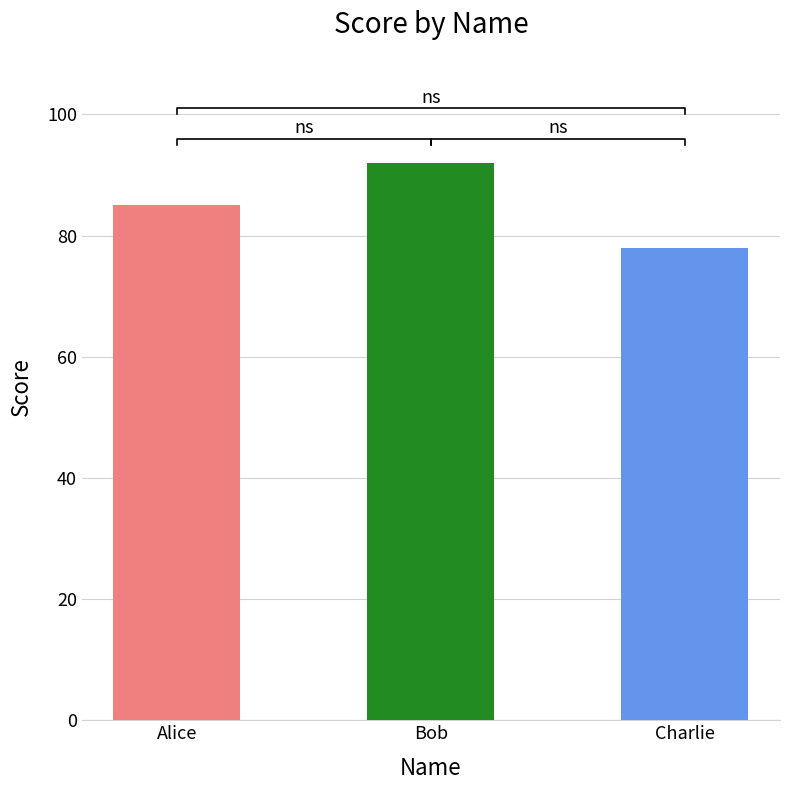

What is the maximum value shown in the chart?

92